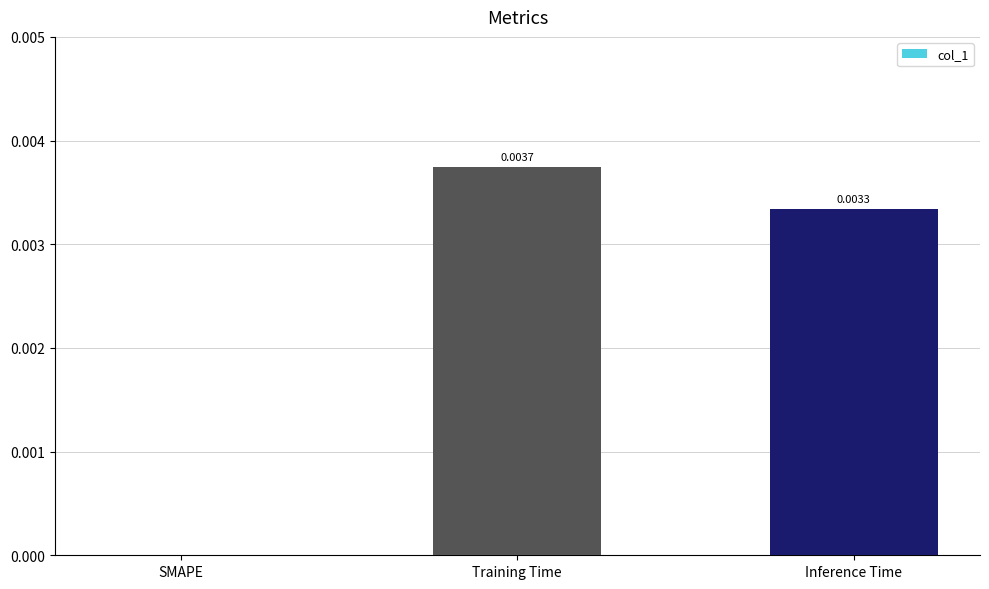

True or false: the data shows 0.0 at SMAPE.

True